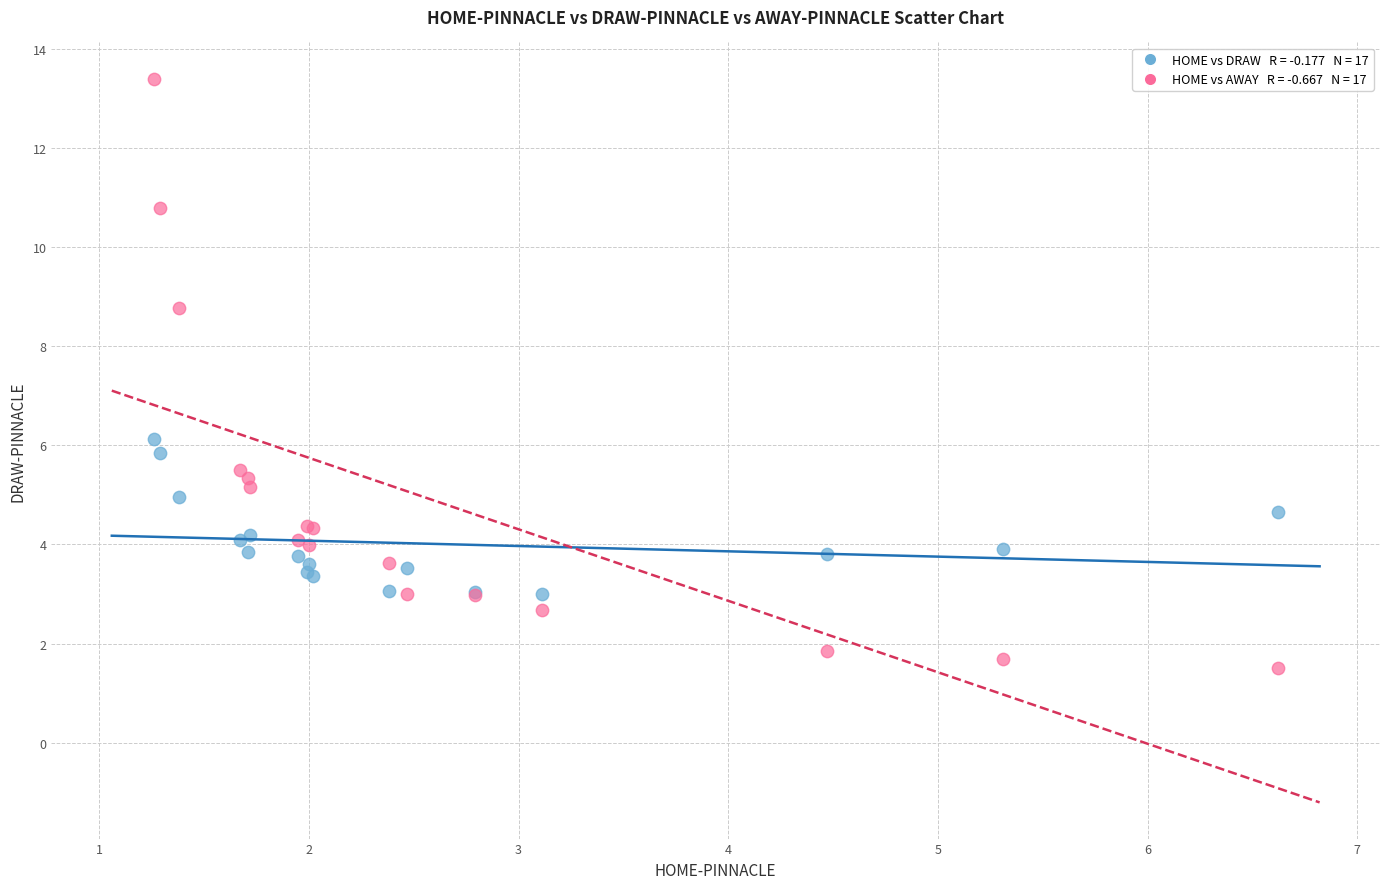

Across all series, what Y value is closest to 7?

6.1